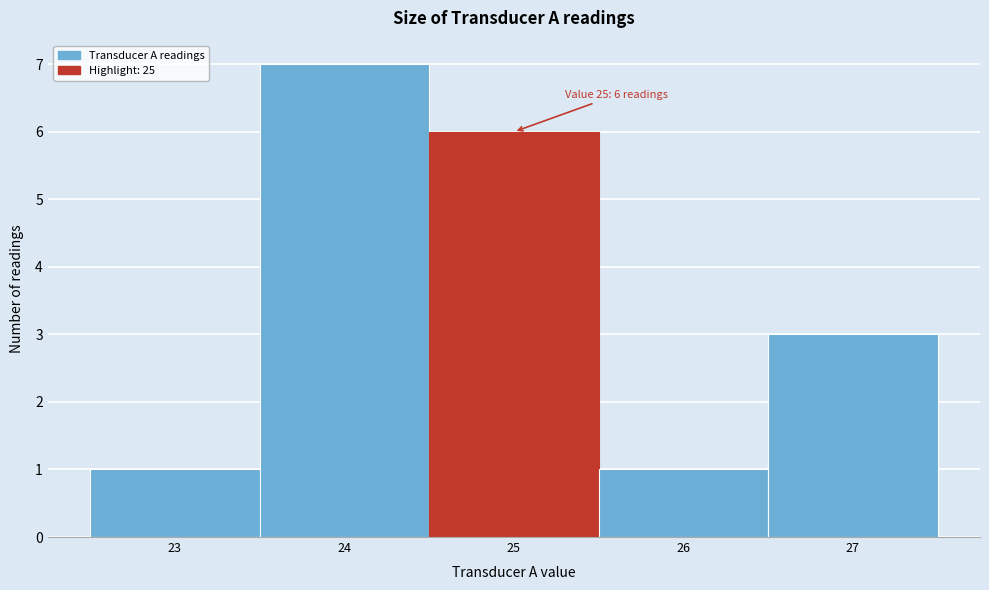

Which range on the x-axis has the tallest bar?

23.5 to 24.5